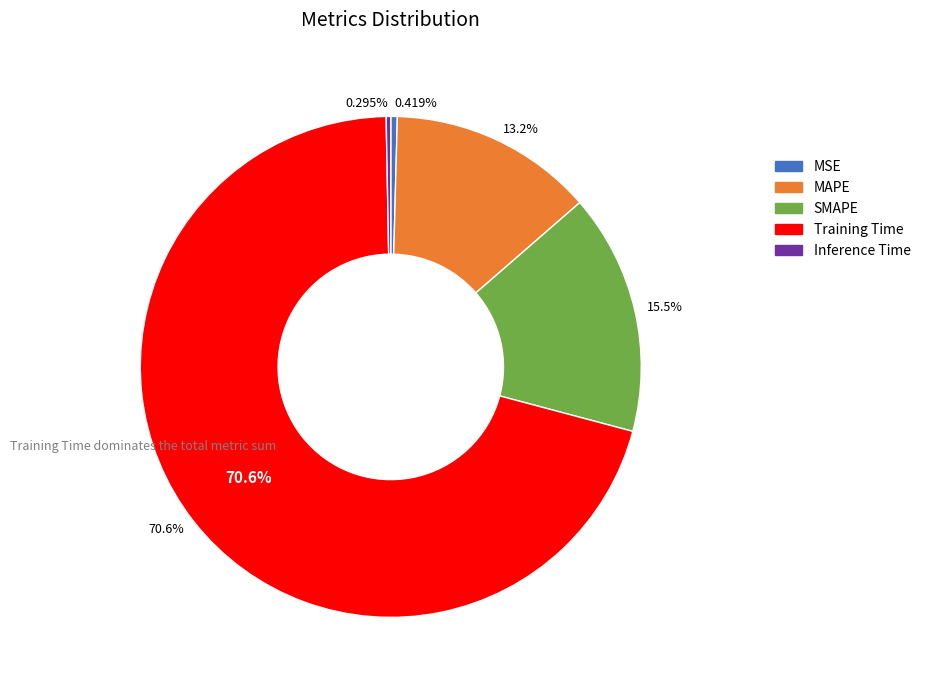

Rank the categories by value from lowest to highest.

Inference Time, MSE, MAPE, SMAPE, Training Time